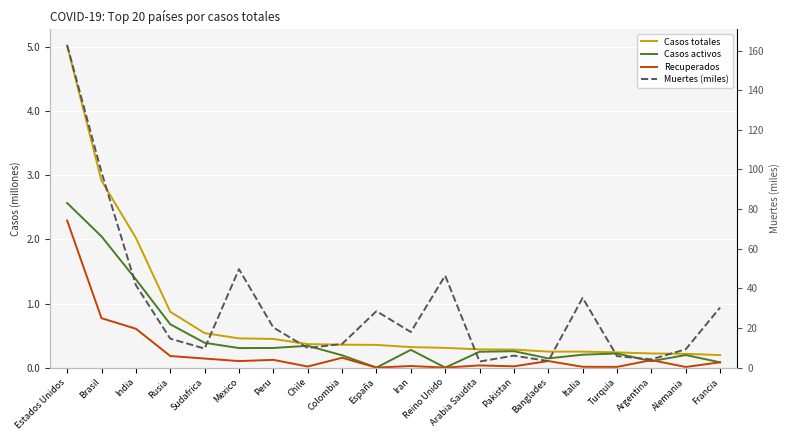

Reading left to right, transcribe all the data shown in this chart.

Casos totales: 5.0	2.9	2.0	0.9	0.5	0.5	0.4	0.4	0.4	0.4	0.3	0.3	0.3	0.3	0.2	0.2	0.2	0.2	0.2	0.2
Casos activos: 2.6	2.0	1.4	0.7	0.4	0.3	0.3	0.3	0.2	0.0	0.3	0.0	0.2	0.3	0.1	0.2	0.2	0.1	0.2	0.1
Recuperados: 2.3	0.8	0.6	0.2	0.1	0.1	0.1	0.0	0.2	0.0	0.0	0.0	0.0	0.0	0.1	0.0	0.0	0.1	0.0	0.1
Muertes (miles): 162.7	98.6	41.6	14.6	9.6	49.7	20.2	9.9	11.9	28.5	18.0	46.4	3.1	6.0	3.3	35.2	5.8	4.1	9.3	30.3